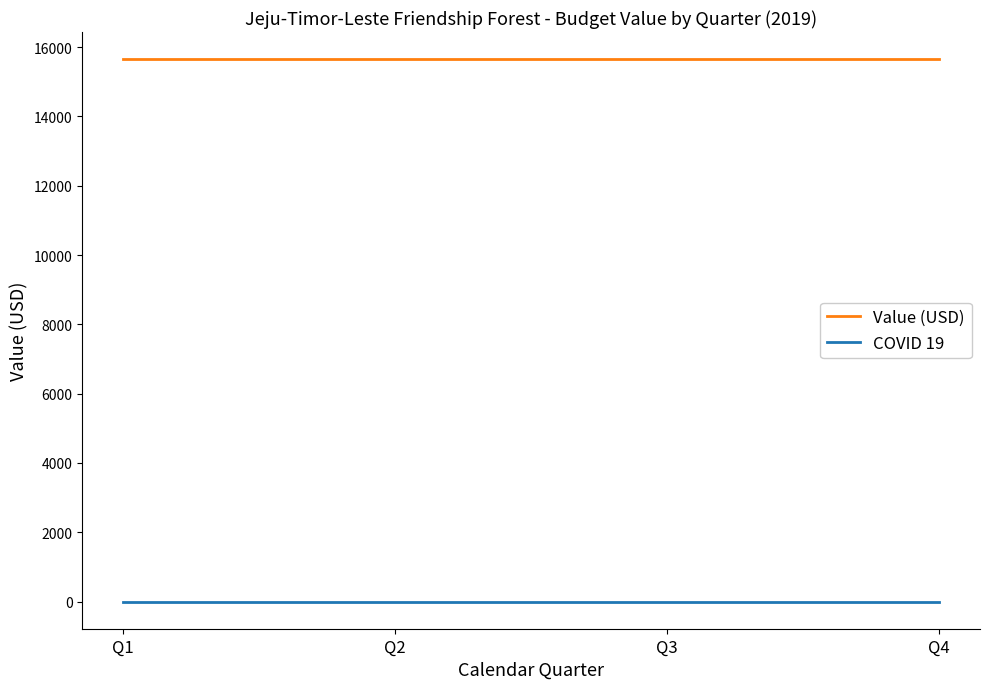

What is the greatest value displayed?

15651.6